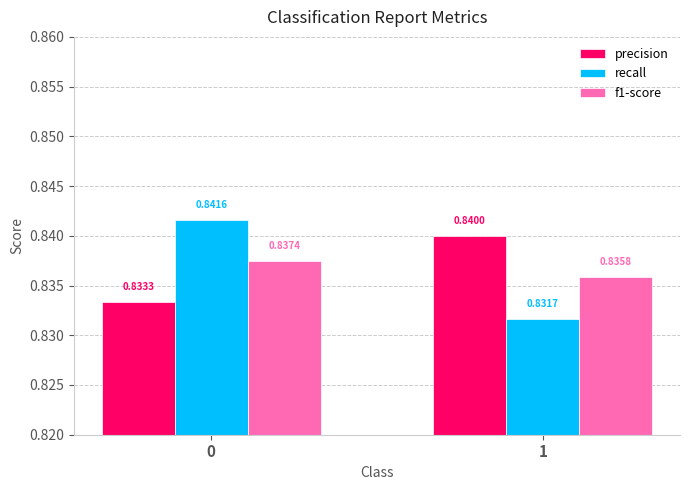

Which series has the largest range (max minus min)?

recall